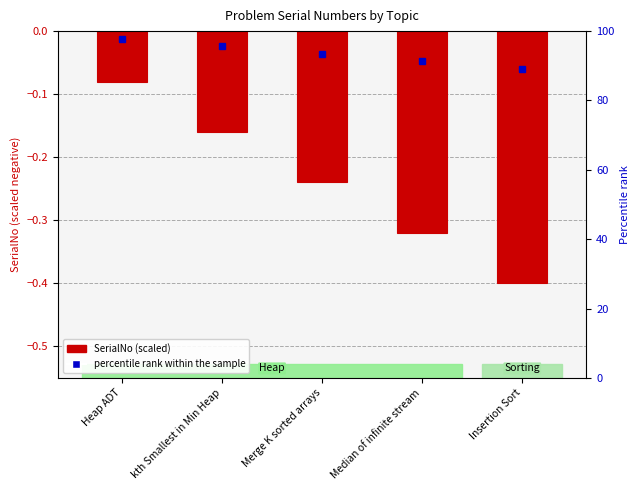

Reading left to right, list all the values displayed in this chart.

-0.1	-0.2	-0.2	-0.3	-0.4